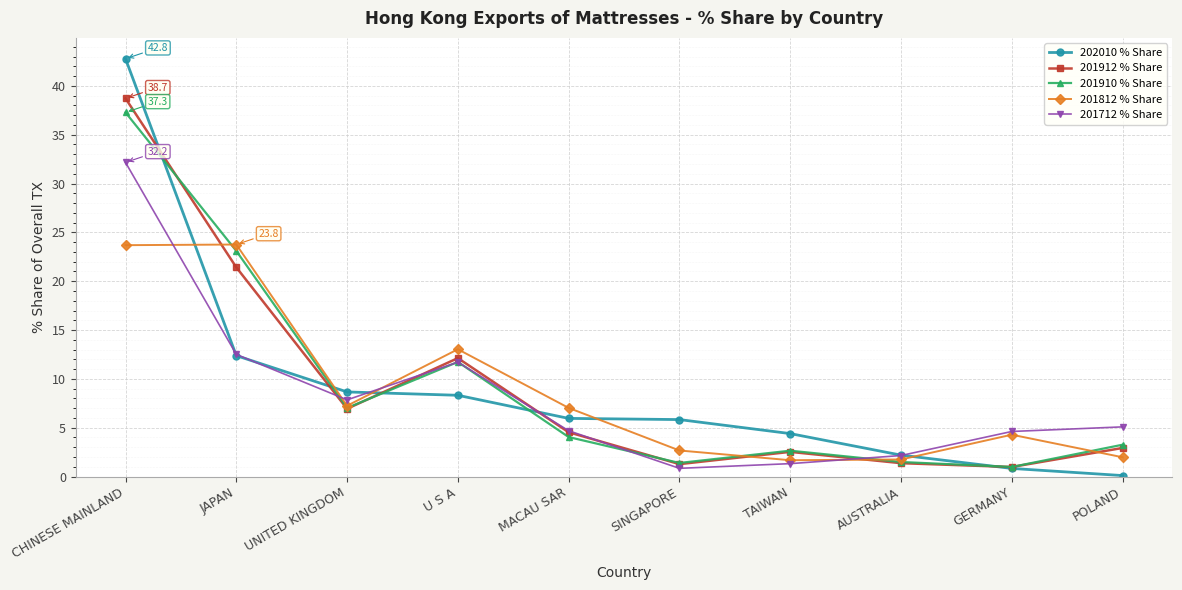

Is this an area chart (filled region under the line)?

No